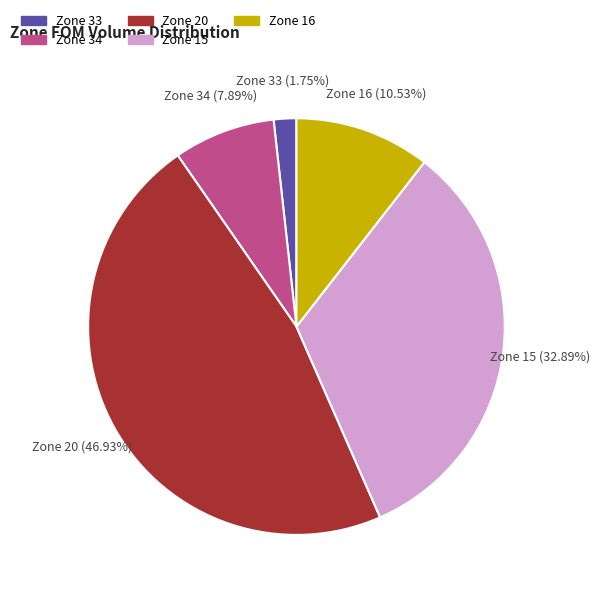

Do Zone 16 and Zone 33 together represent more than half of the pie?

No